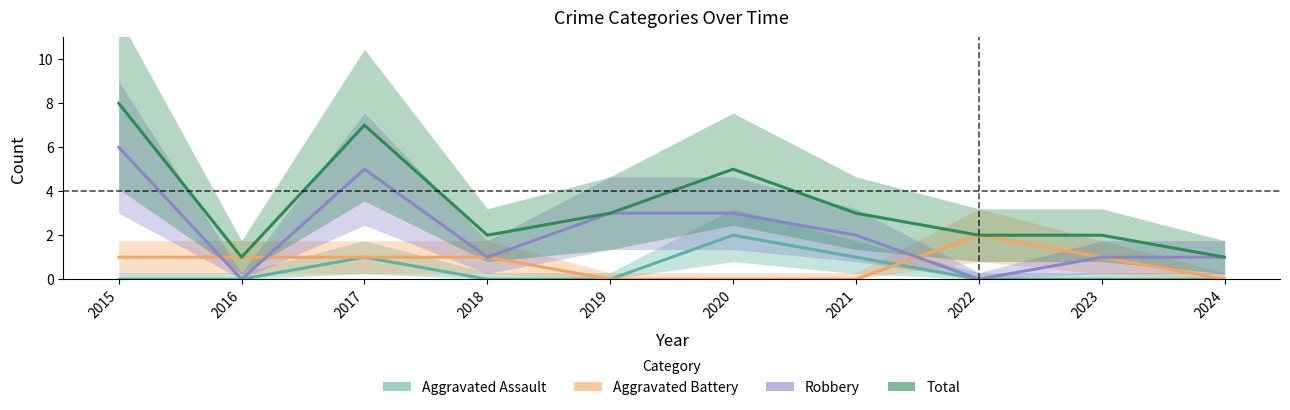

Which category has the highest value in the Robbery series?

2015